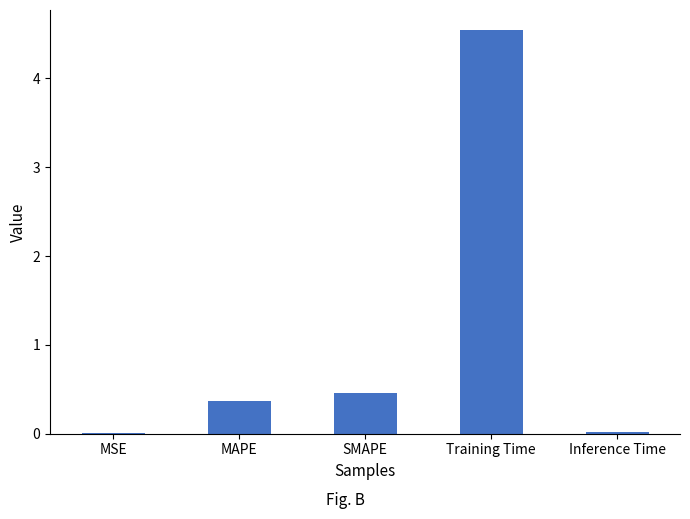

What is the average value?

1.1